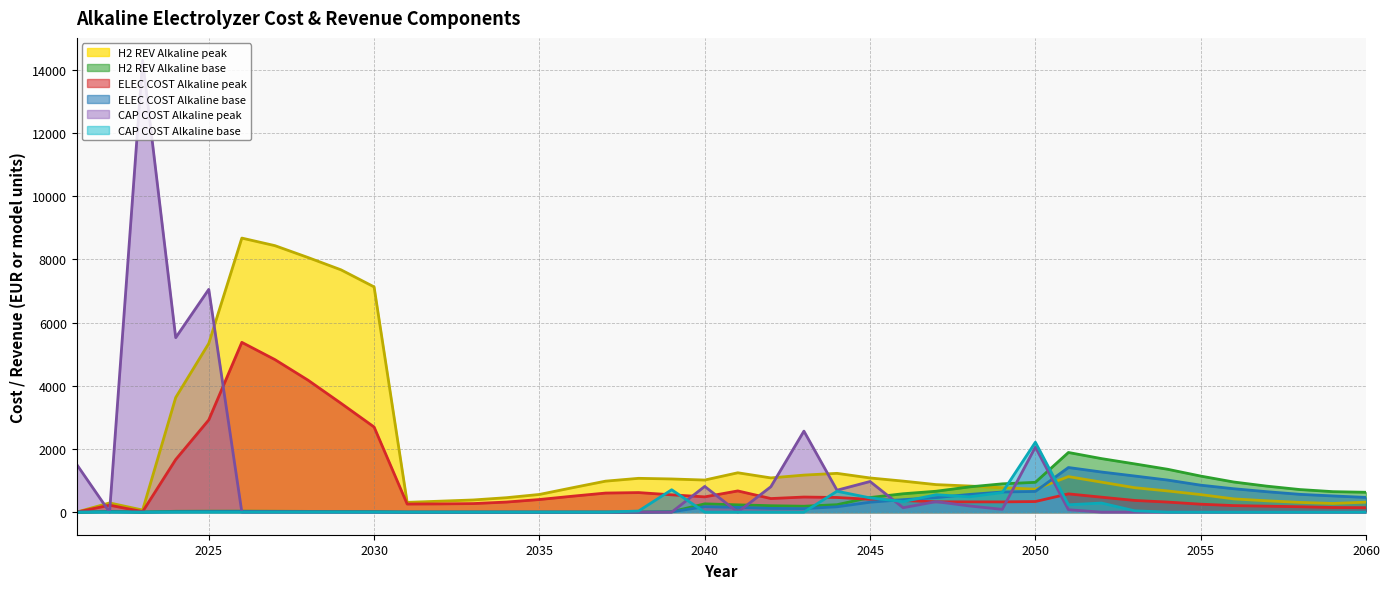

Rank the categories by H2_REV_Alkaline_peak value from lowest to highest.

2021, 2023, 2059, 2022, 2058, 2031, 2060, 2032, 2057, 2033, 2056, 2034, 2055, 2035, 2054, 2050, 2036, 2049, 2053, 2048, 2047, 2052, 2037, 2046, 2040, 2039, 2038, 2045, 2042, 2051, 2043, 2044, 2041, 2024, 2025, 2030, 2029, 2028, 2027, 2026